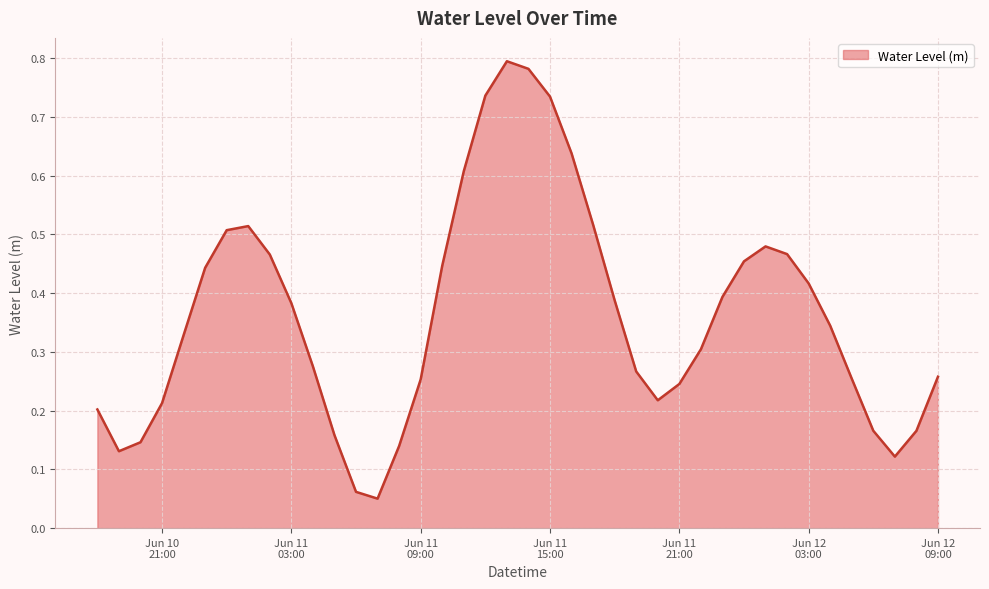

Does the chart display data point markers on the line(s)?

No